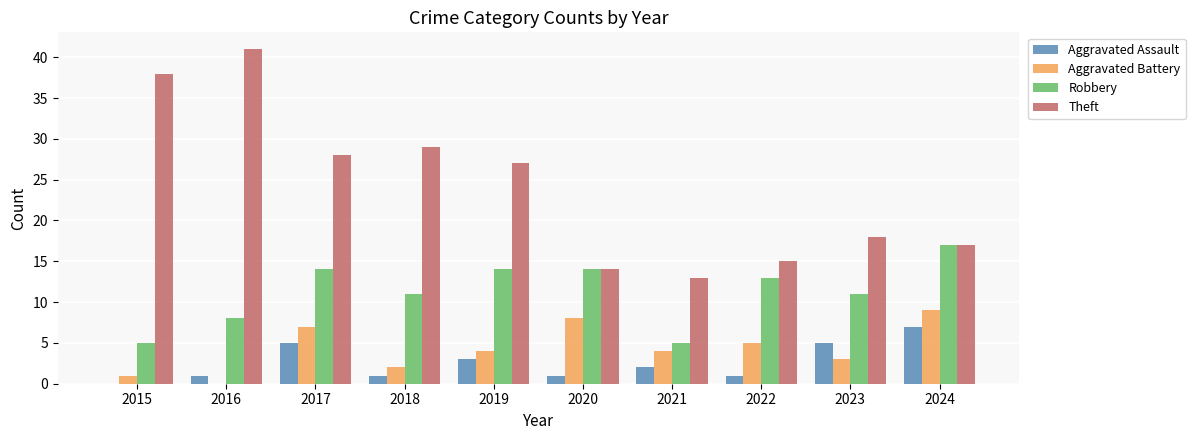

Count the Aggravated Assault values in the range 1 to 5.

8